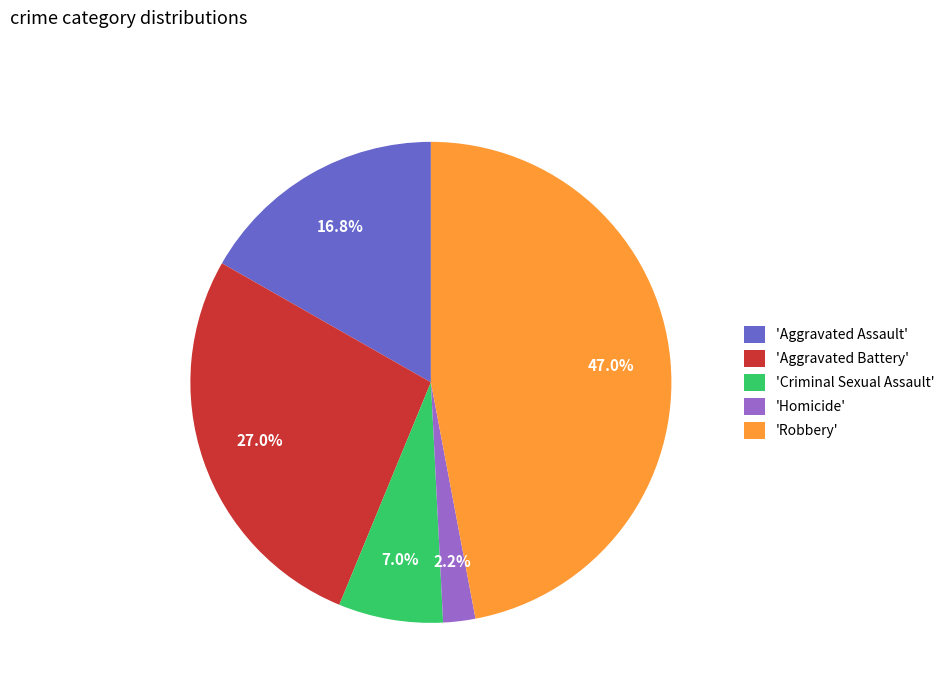

Rank the categories by value from highest to lowest.

'Robbery', 'Aggravated Battery', 'Aggravated Assault', 'Criminal Sexual Assault', 'Homicide'